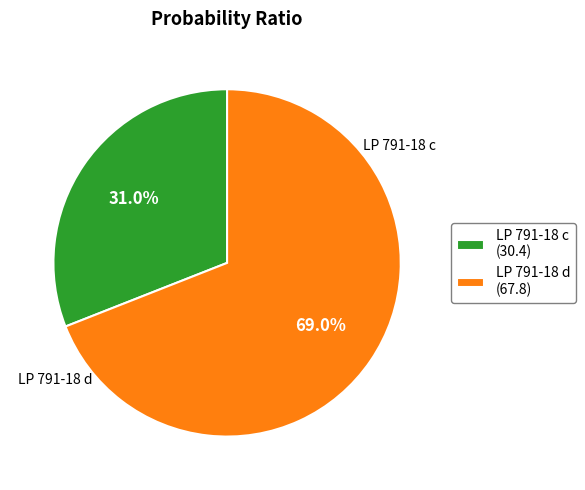

Is LP 791-18 c the majority of the pie?

No